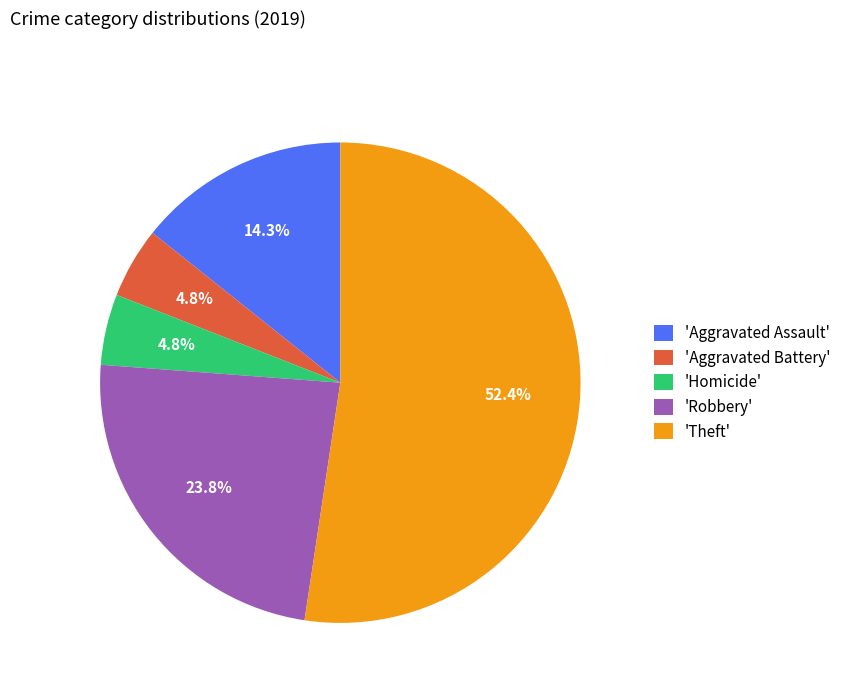

Which slice is the largest?

'Theft'